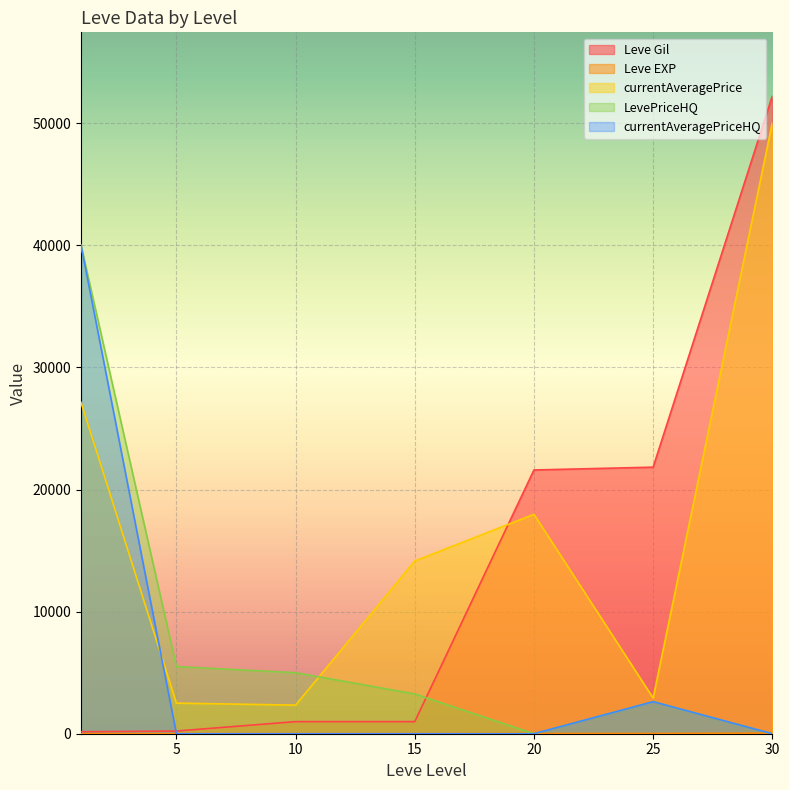

True or false: Leve Gil and Leve EXP cross at least once.

False